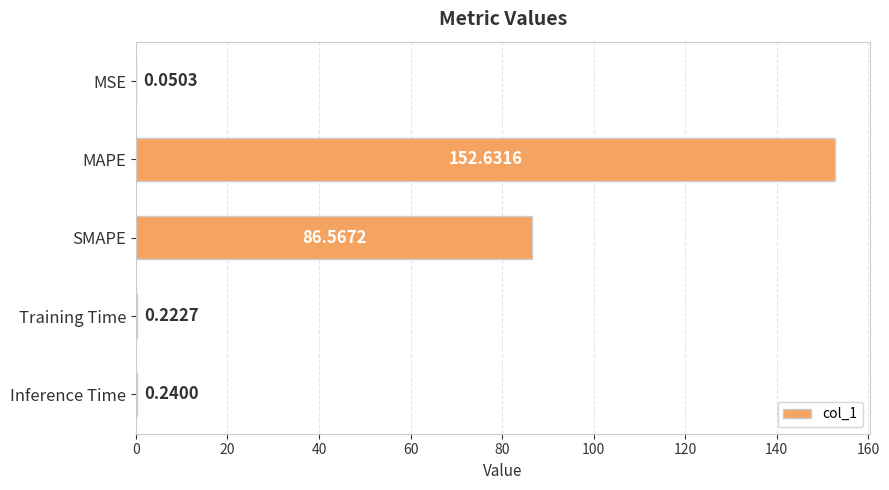

What is the sum of all values?

239.7